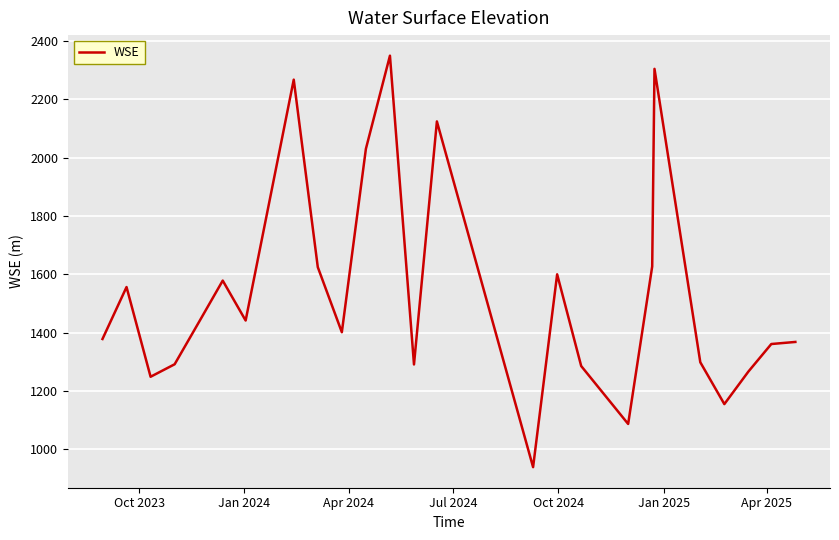

What is the minimum value shown in the chart?

939.5